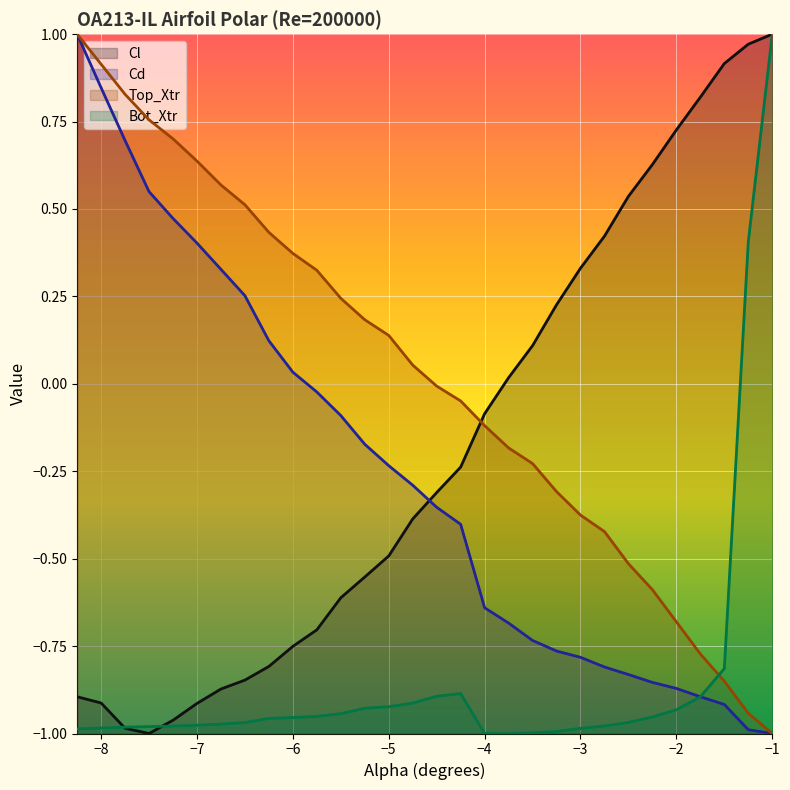

How many lines are shown in the chart?

4